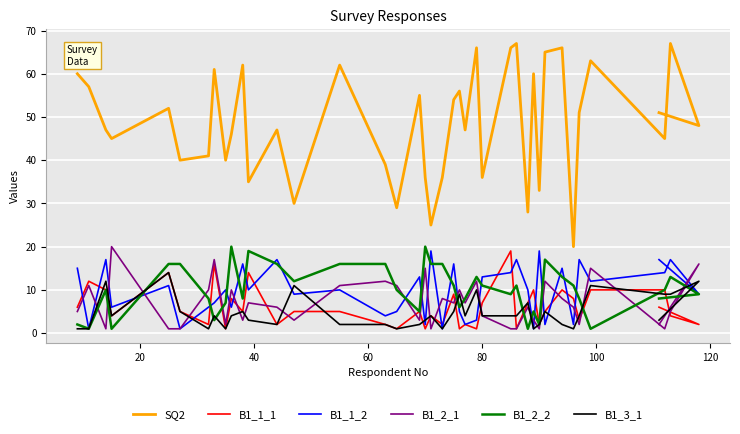

What is the smallest value displayed?

1